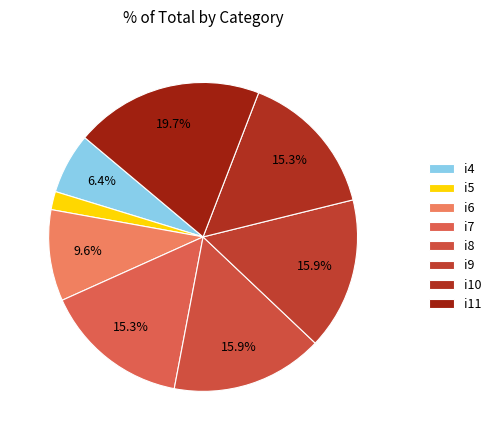

Is it true that i5 is 8% of the pie?

False